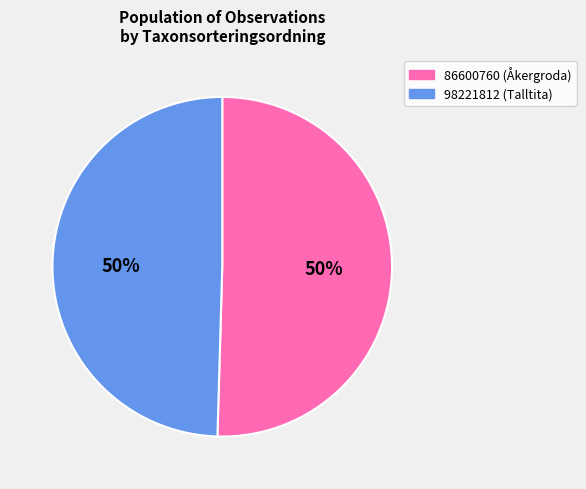

Is the sum of 86600760 and 98221812 greater than half?

Yes